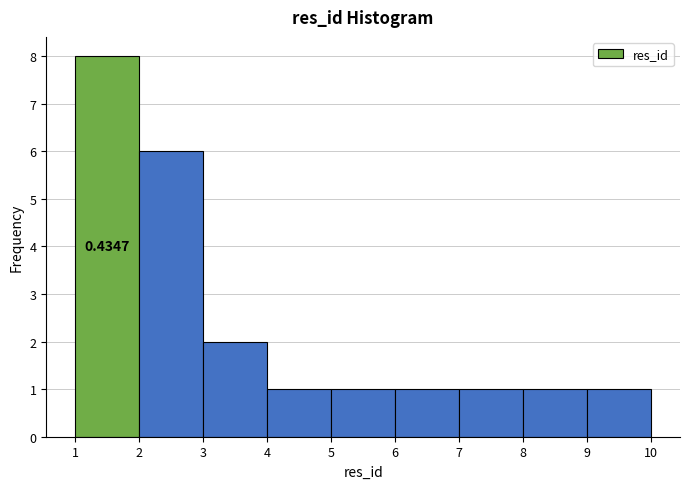

Over which range of the x-axis is the bar tallest?

1 to 2